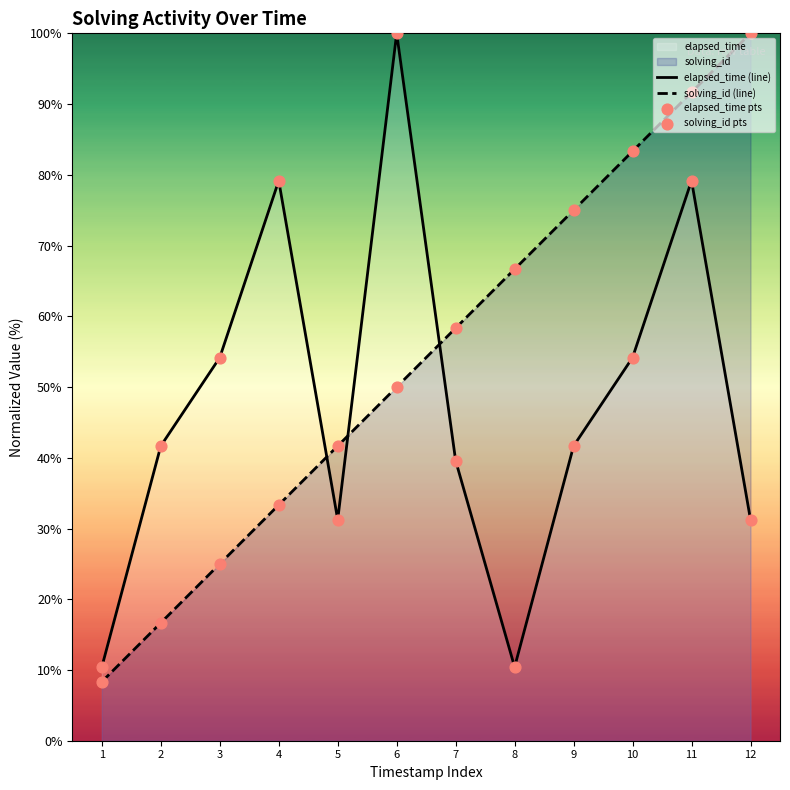

Which series has the largest total across all categories?

solving_id (line)